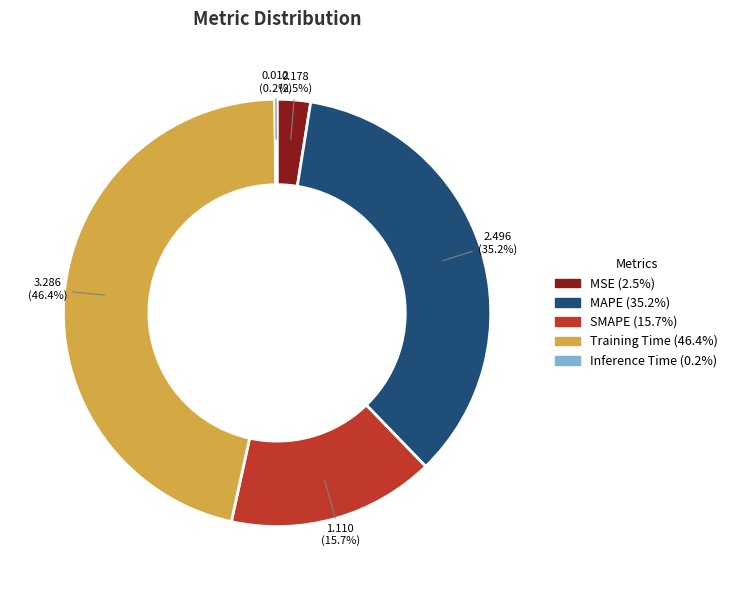

Between Training Time and SMAPE, which is larger?

Training Time